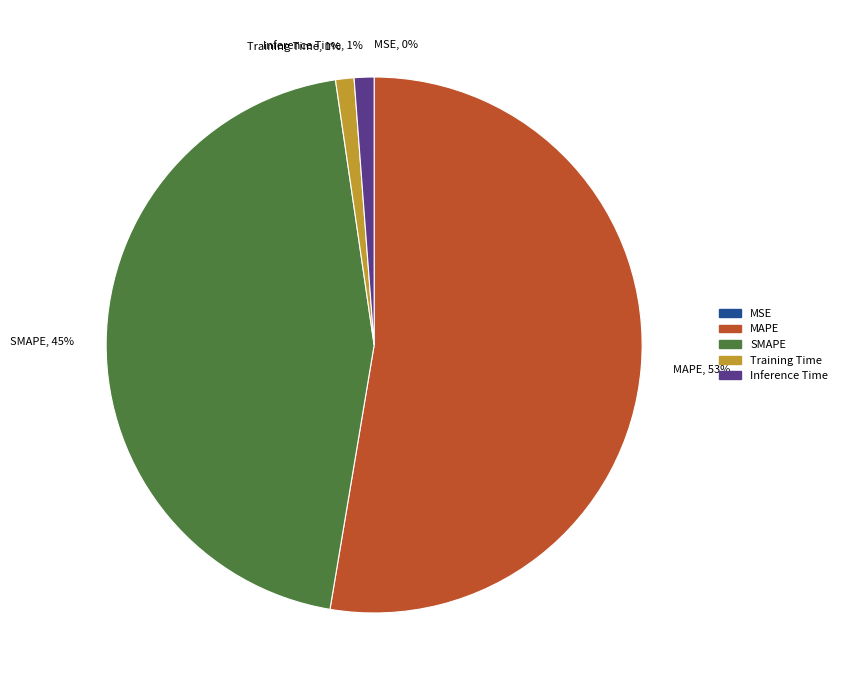

Do Training Time, 1% and MAPE, 53% together represent more than half of the pie?

Yes